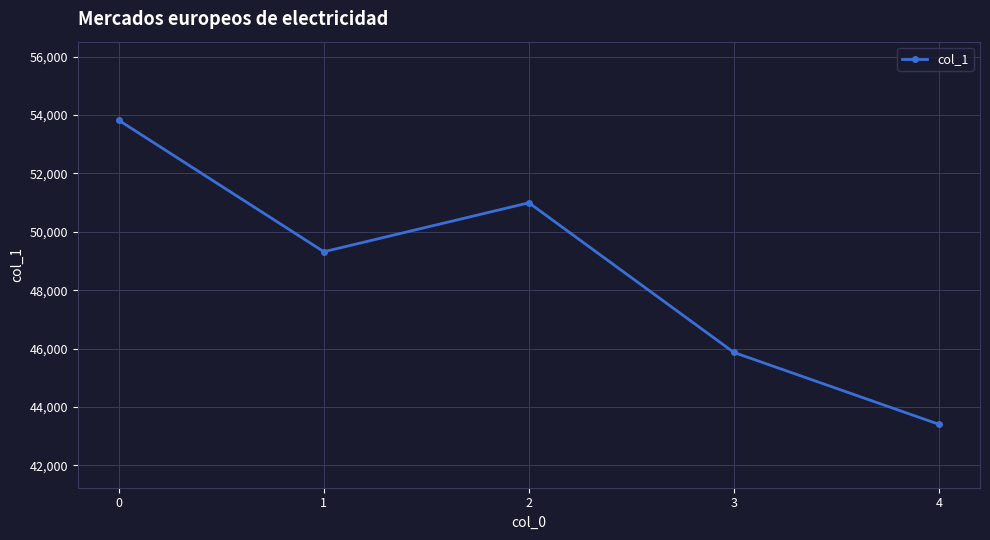

What is the difference between the values at 3 and 1?

3448